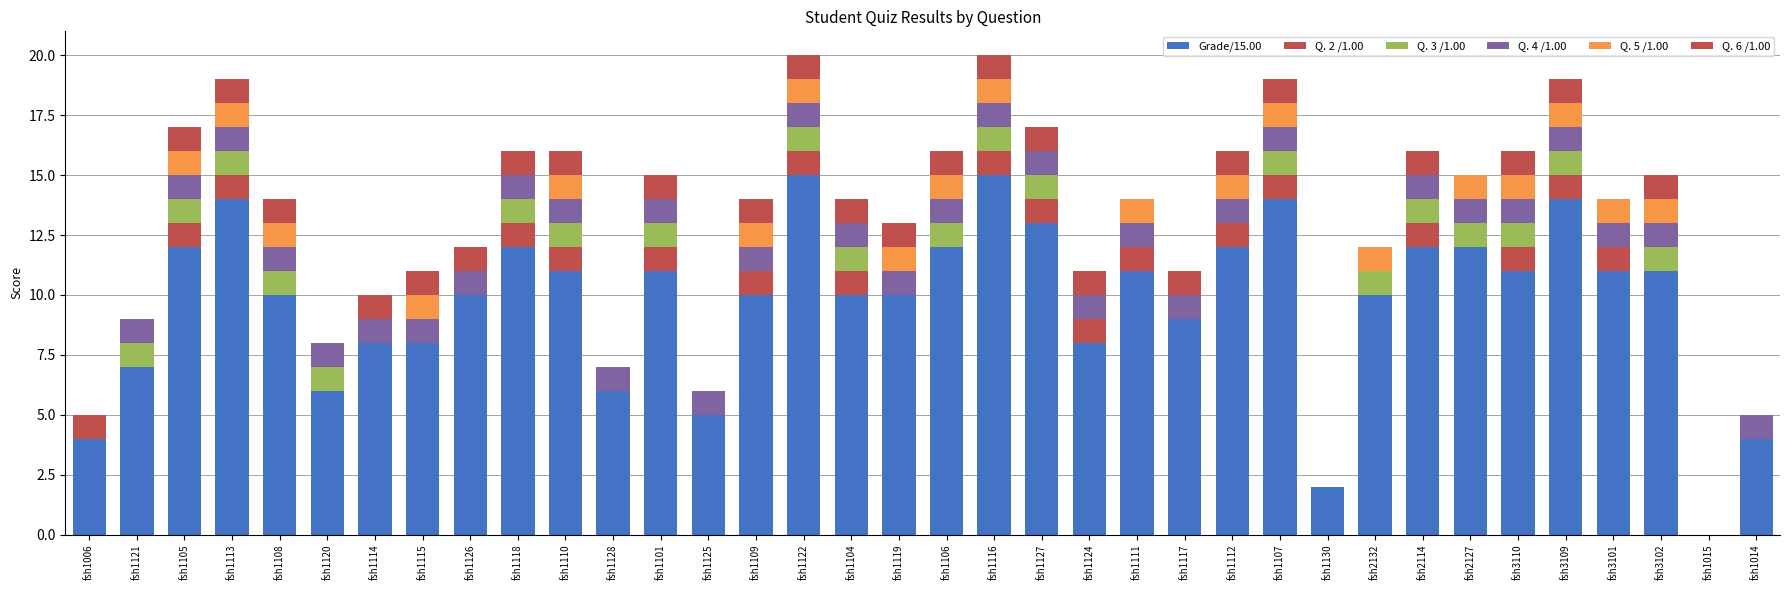

Between fsh1112 and fsh1106, which is larger?

fsh1112